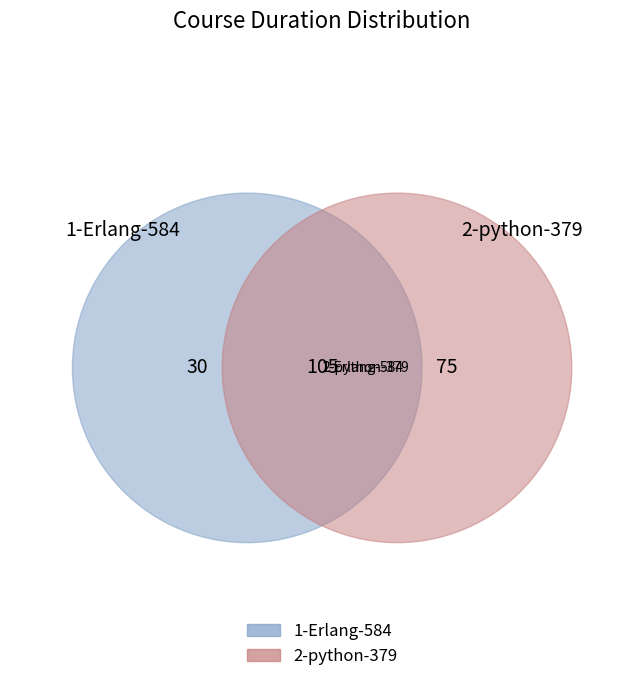

Which has a higher value, 2-python-379 or 1-Erlang-584?

2-python-379